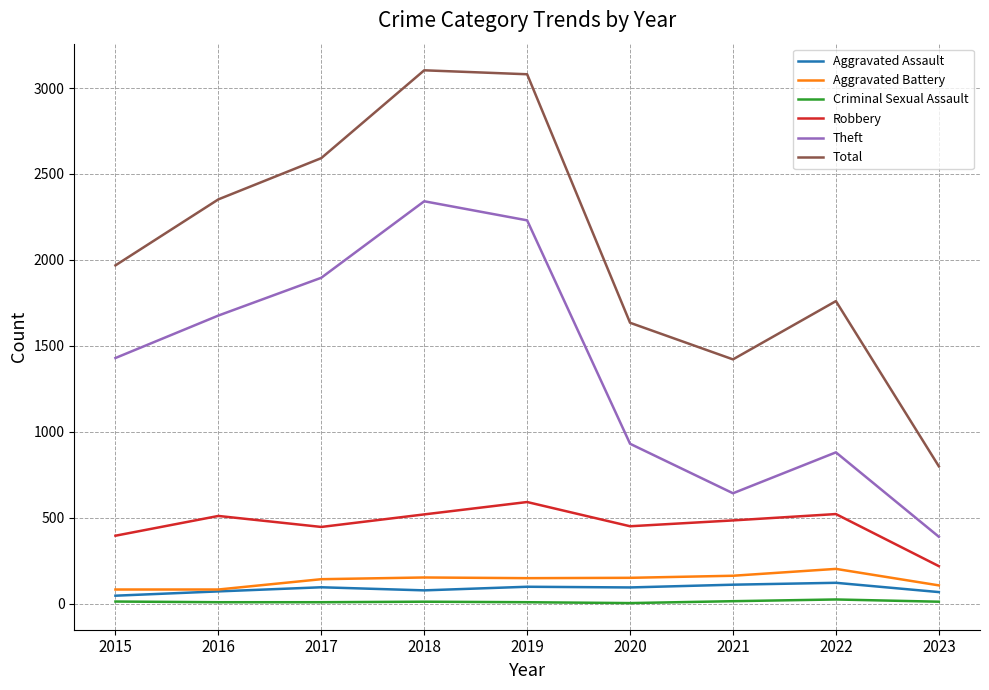

What is the total value across all series at 2018?

6203